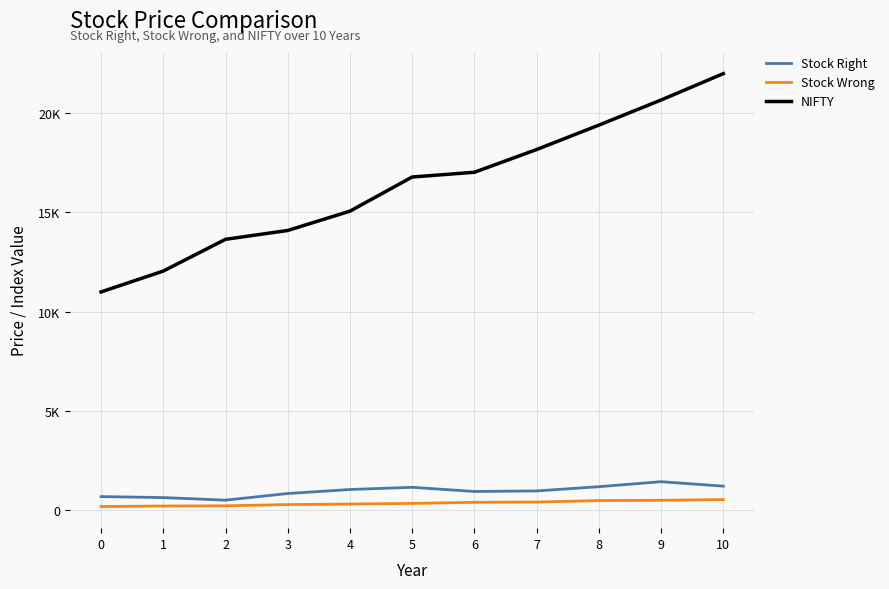

What are all the series names shown in the legend?

Stock Right, Stock Wrong, NIFTY